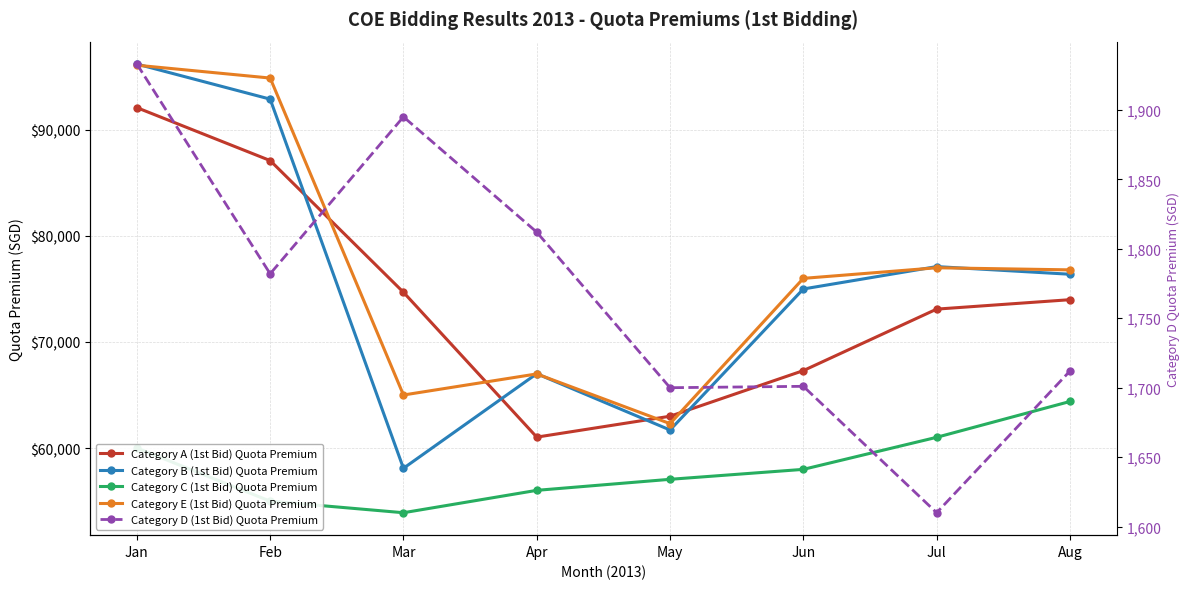

Where do Category B (1st Bid) Quota Premium and Category A (1st Bid) Quota Premium first cross each other?

Feb and Mar